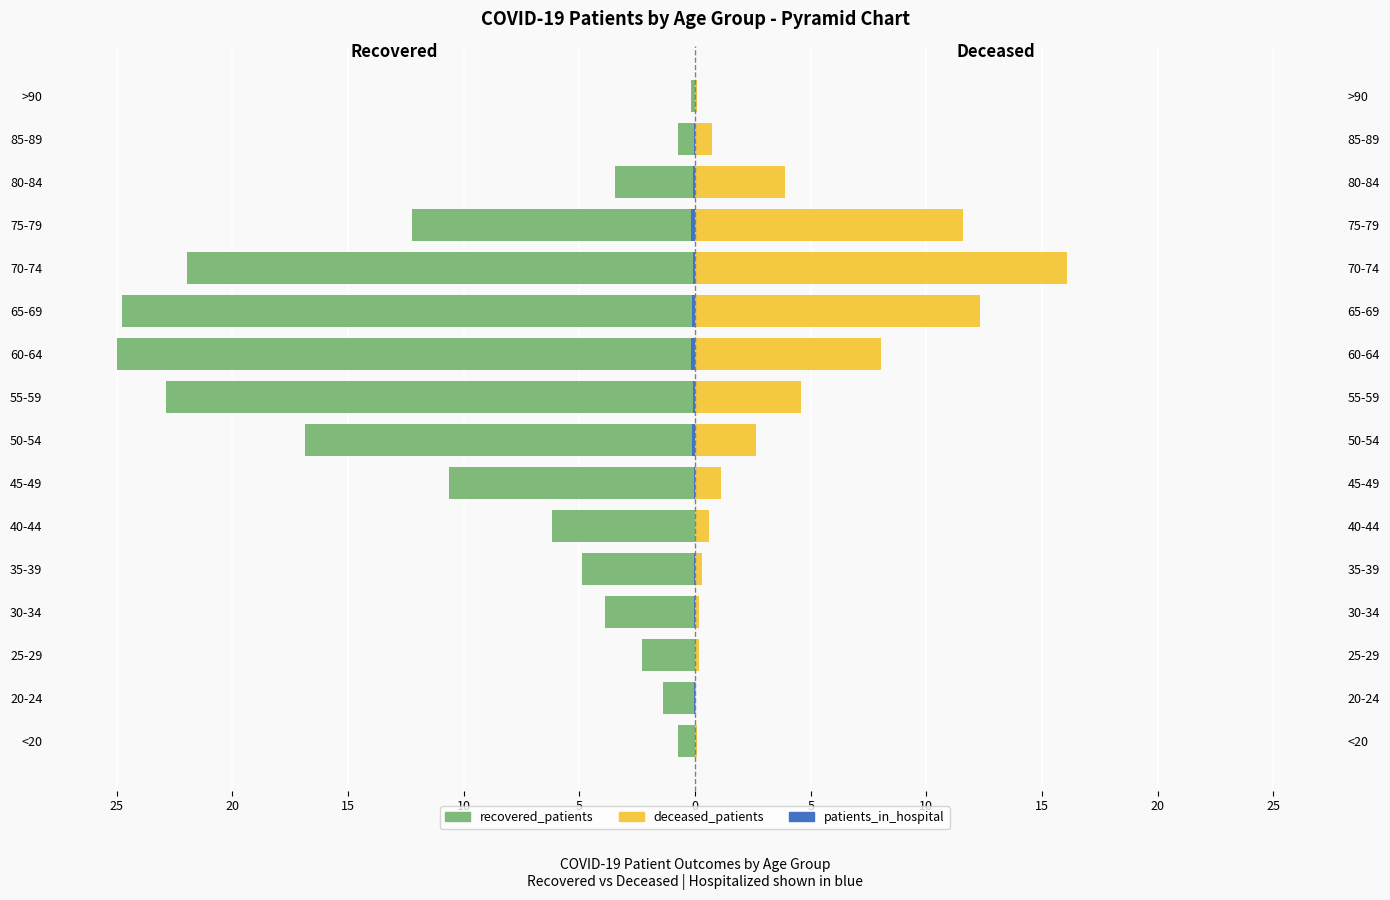

What is the difference between the second highest and minimum values in the recovered_patients series?

24.3